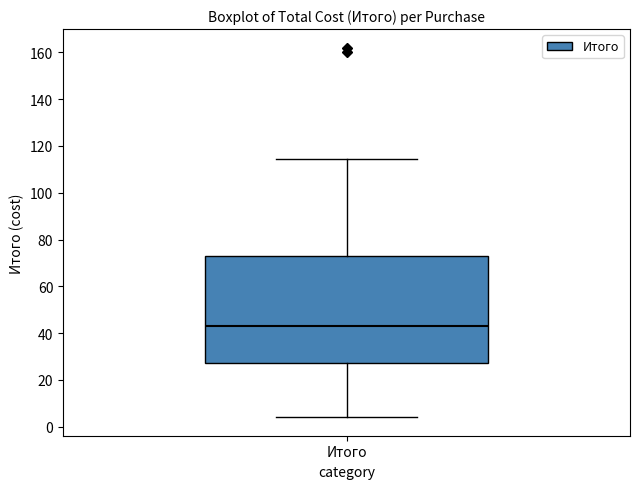

Where does the upper whisker of the box for Итого end on the y-axis? The values are not printed on the chart, so give them approximately, as read against the axis.

114